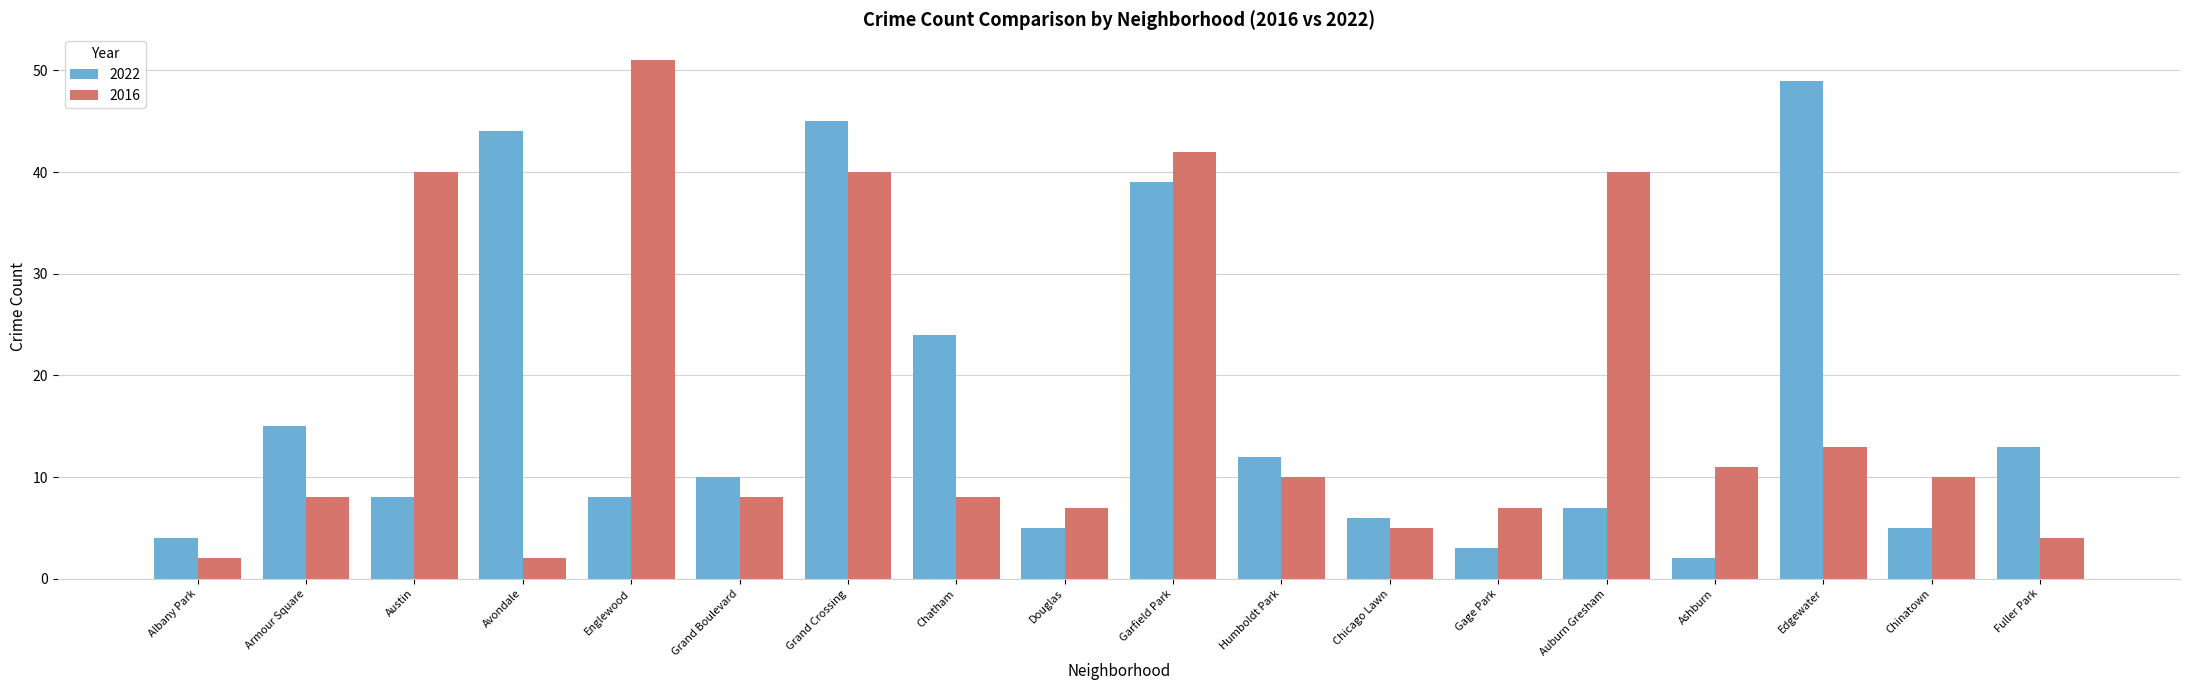

At which category is the sum across all series the highest?

Grand Crossing